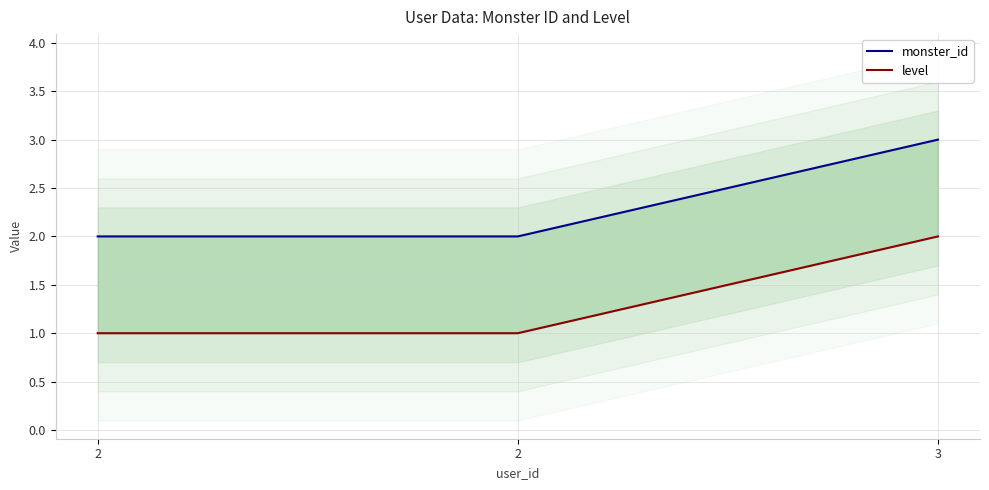

Which label corresponds to the largest value in the chart?

3